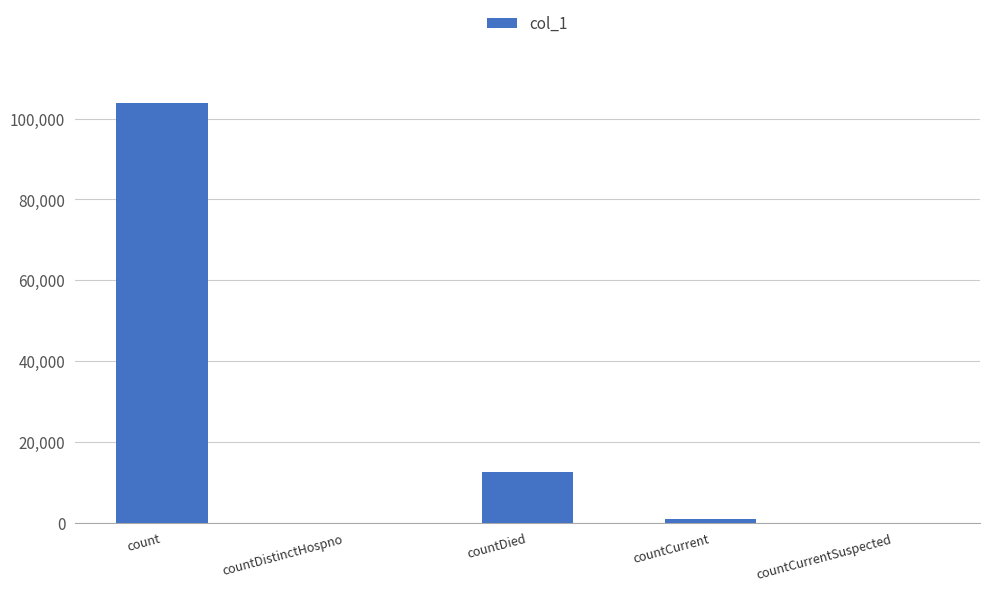

What is the greatest value displayed?

103790